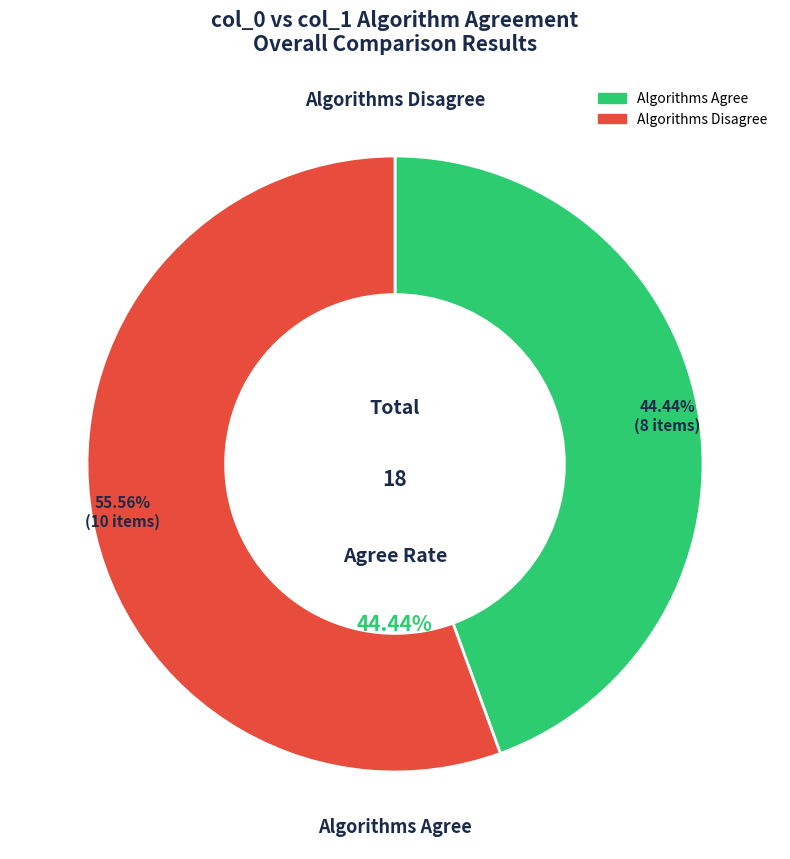

Is 1 the majority of the pie?

Yes